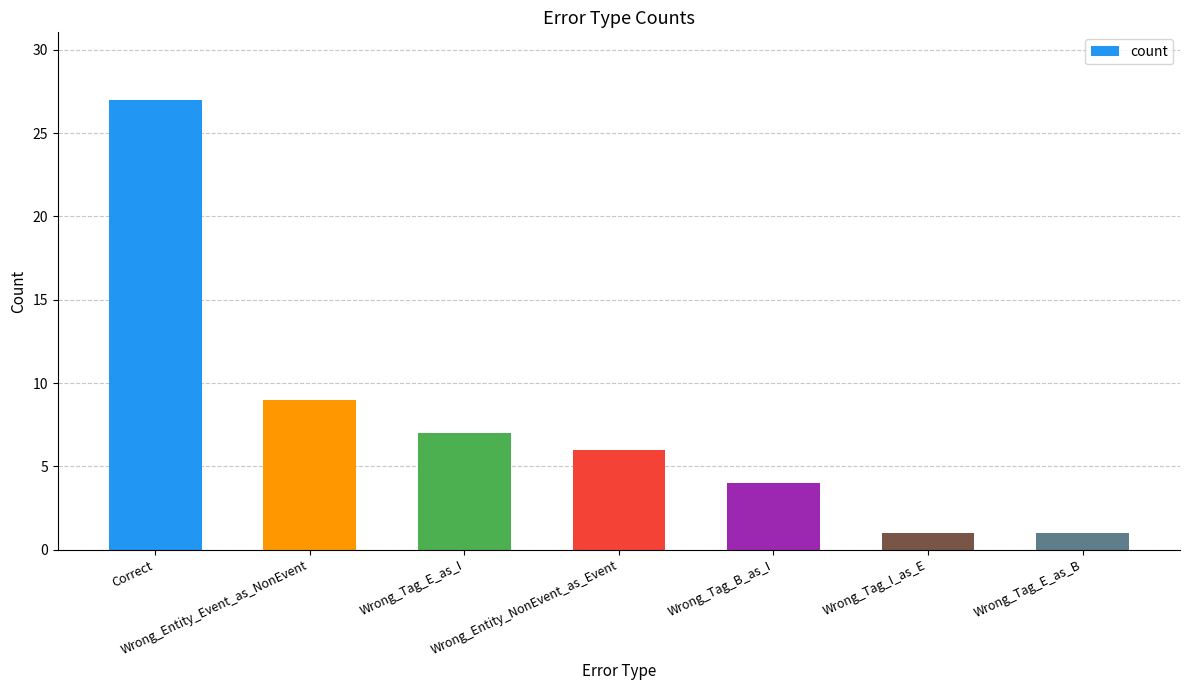

The value at Wrong_Entity_NonEvent_as_Event is 6. True or false?

True